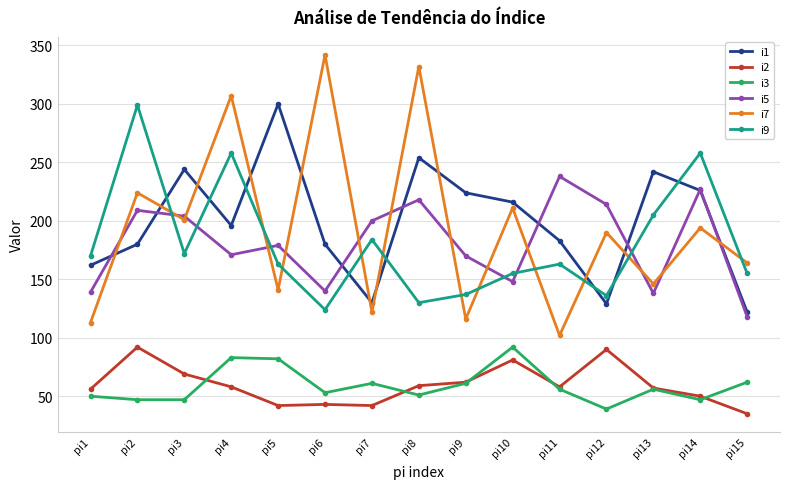

Which label corresponds to the largest value in the chart?

pi6